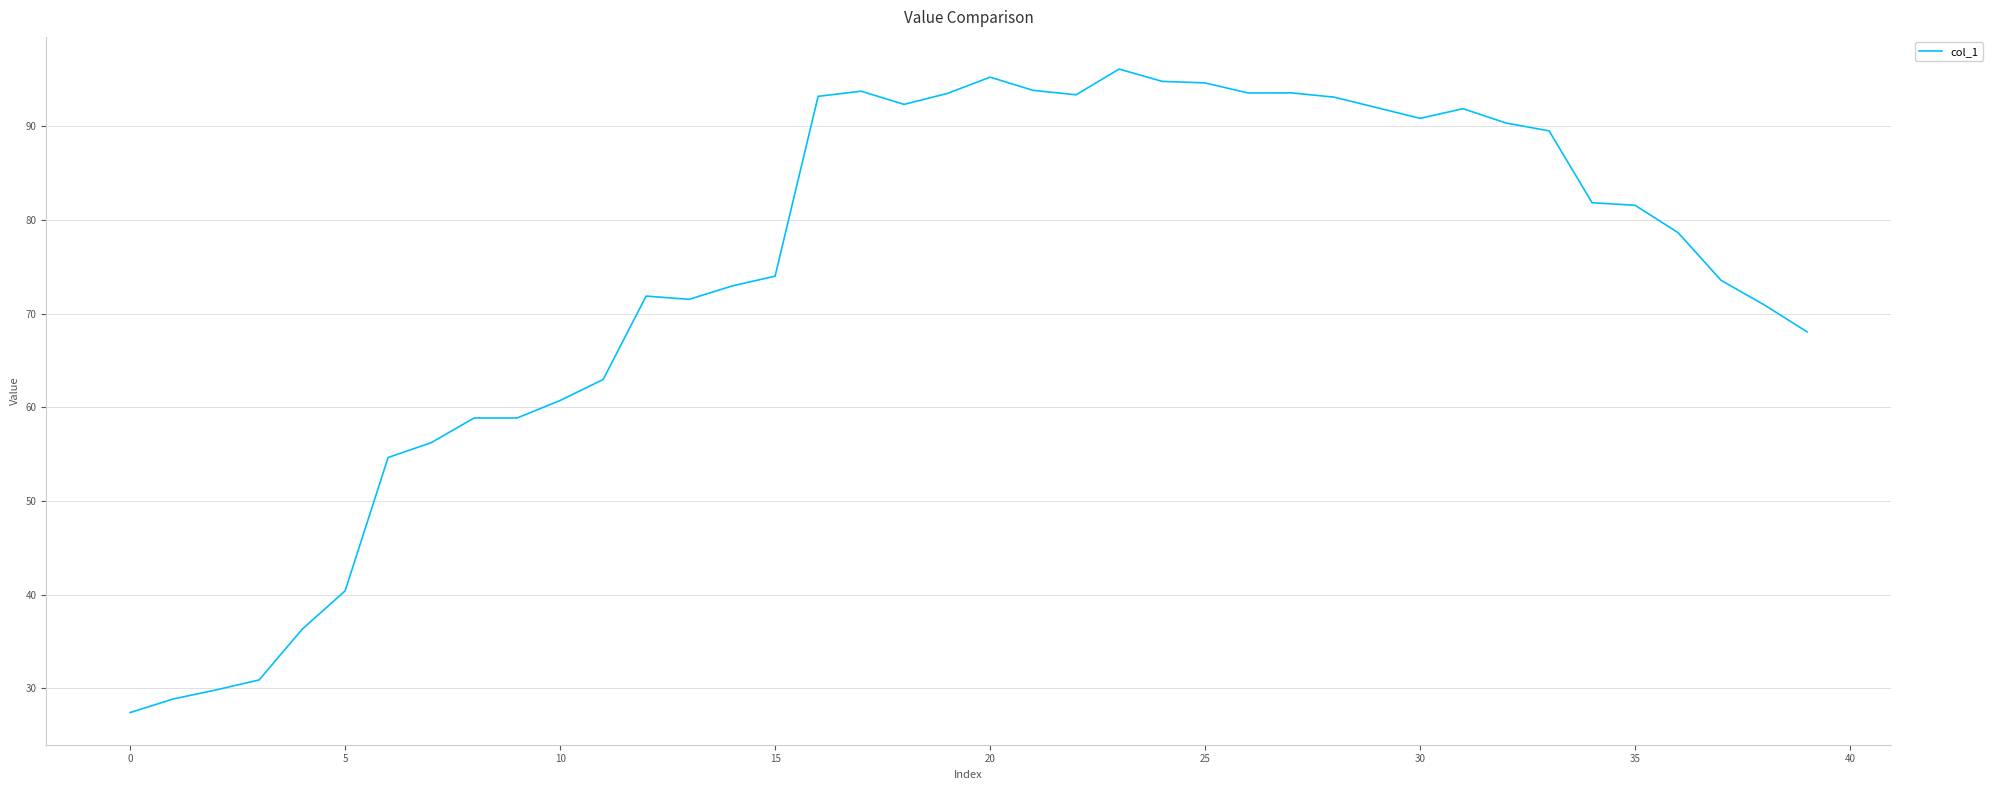

What is the sum of all values?

2966.6